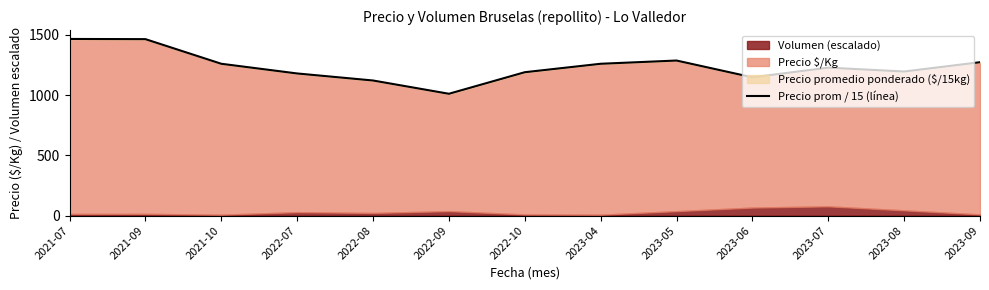

What is the label of the 11th point from the right?

2021-10